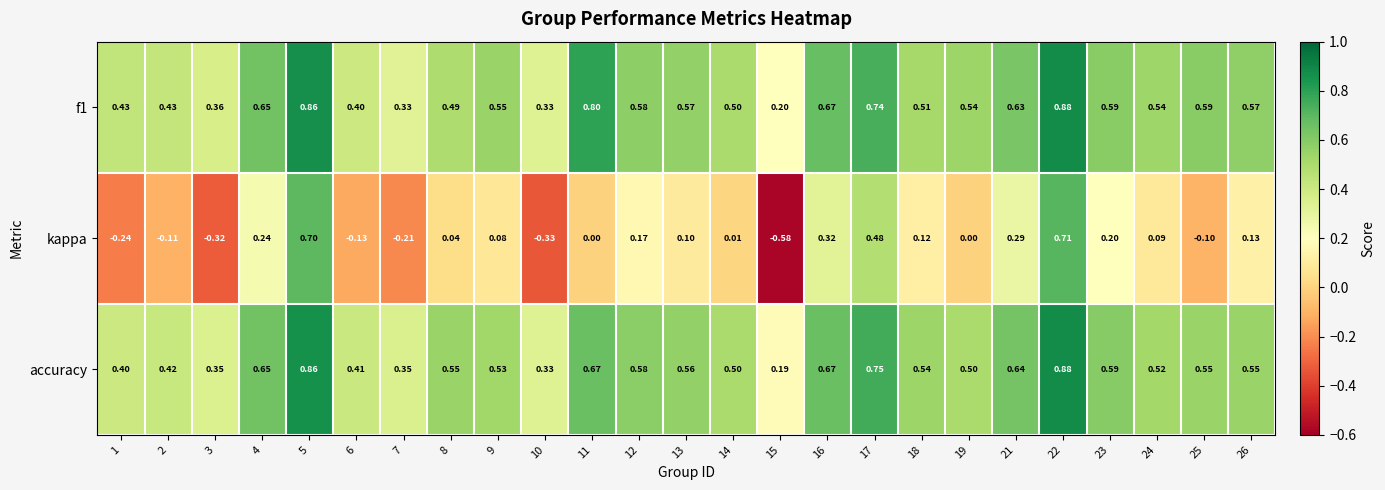

Which series changed the most between 1 and 15?

kappa